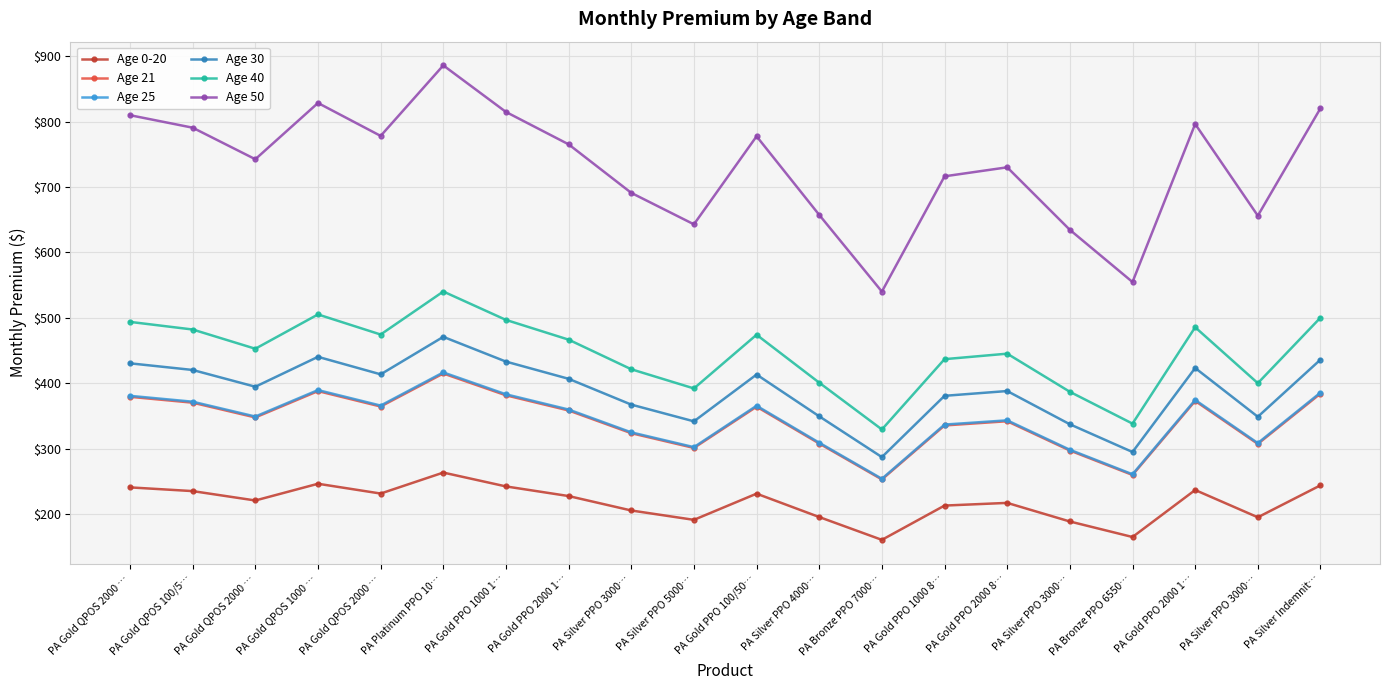

How many lines are shown in the chart?

6